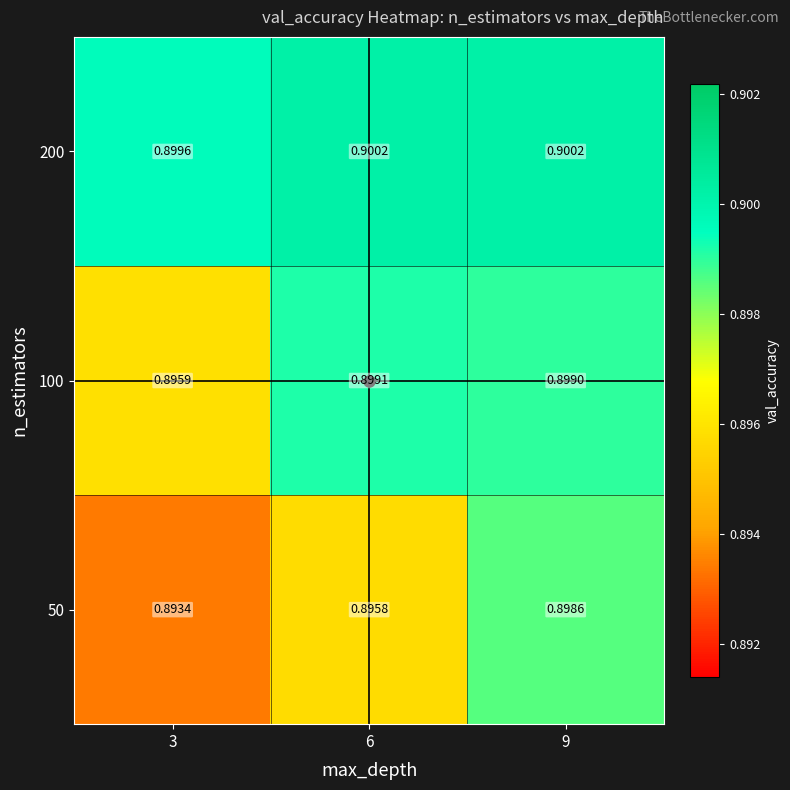

Is the value of 50 at 9 greater than the value of 100 at 3?

Yes